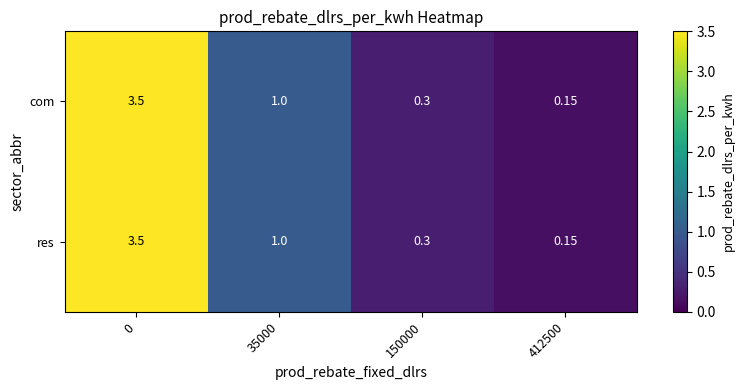

Is the value of res at 0 greater than the value of com at 35000?

Yes